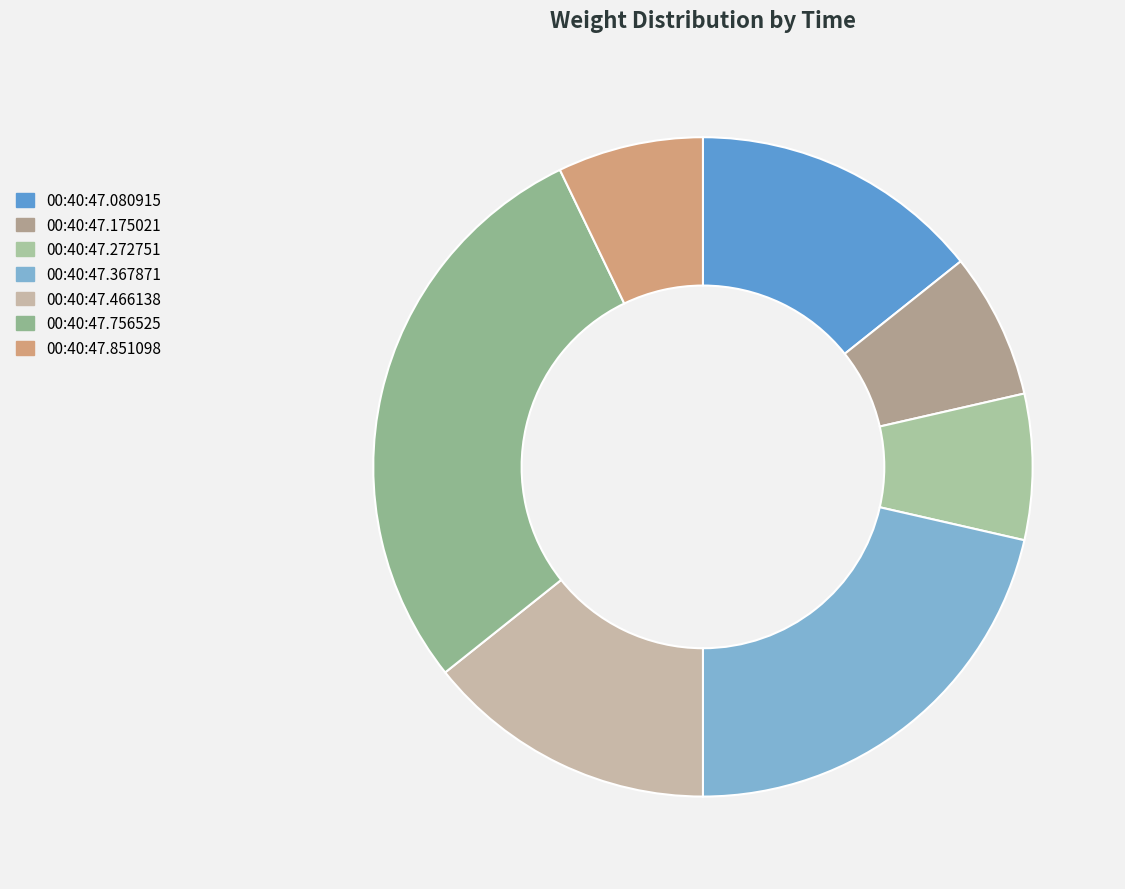

To the nearest percent, what percentage of the pie is 00:40:47.367871?

21%